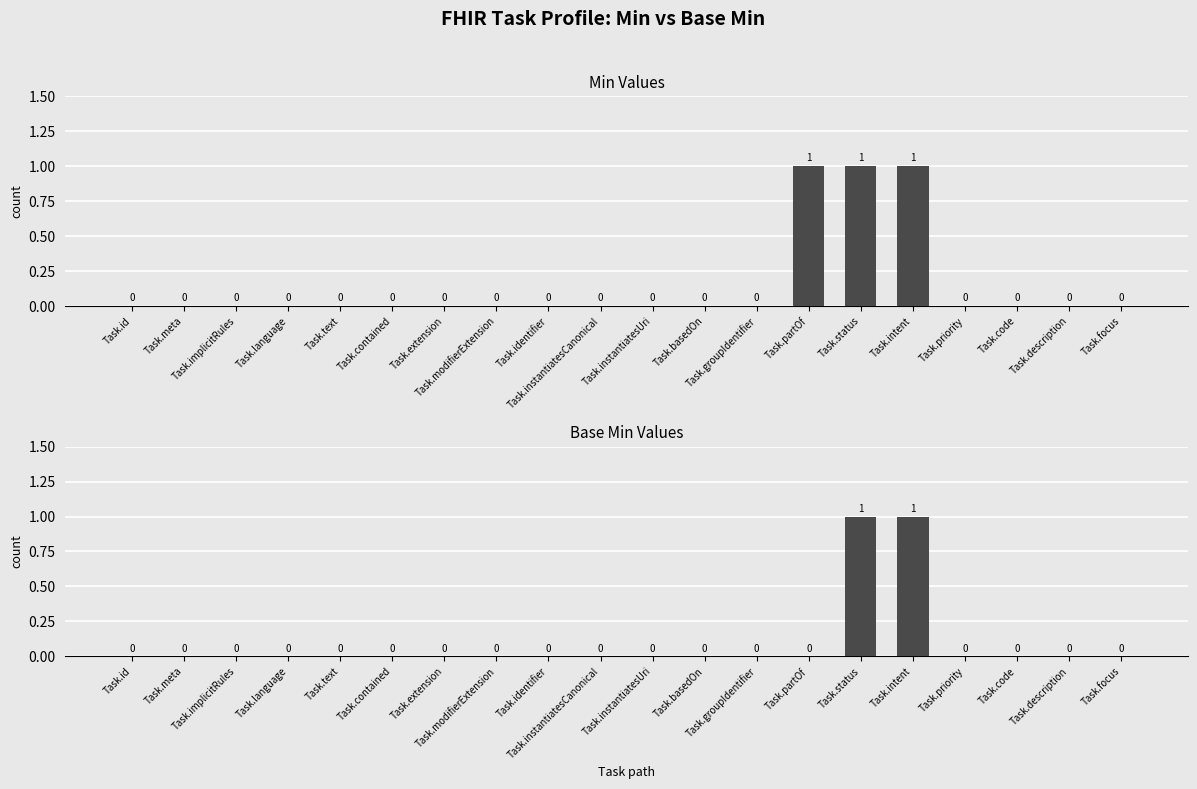

The value of Base Min at Task.instantiatesCanonical is -1. True or false?

False